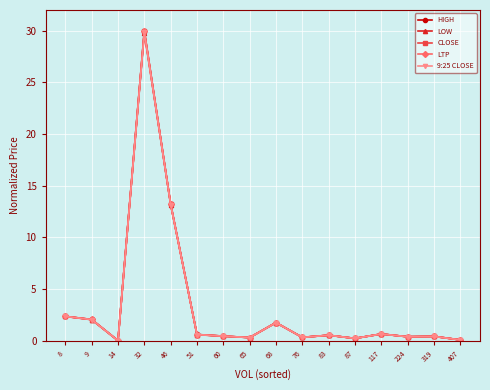

What value does the LTP series have at 83?

0.5